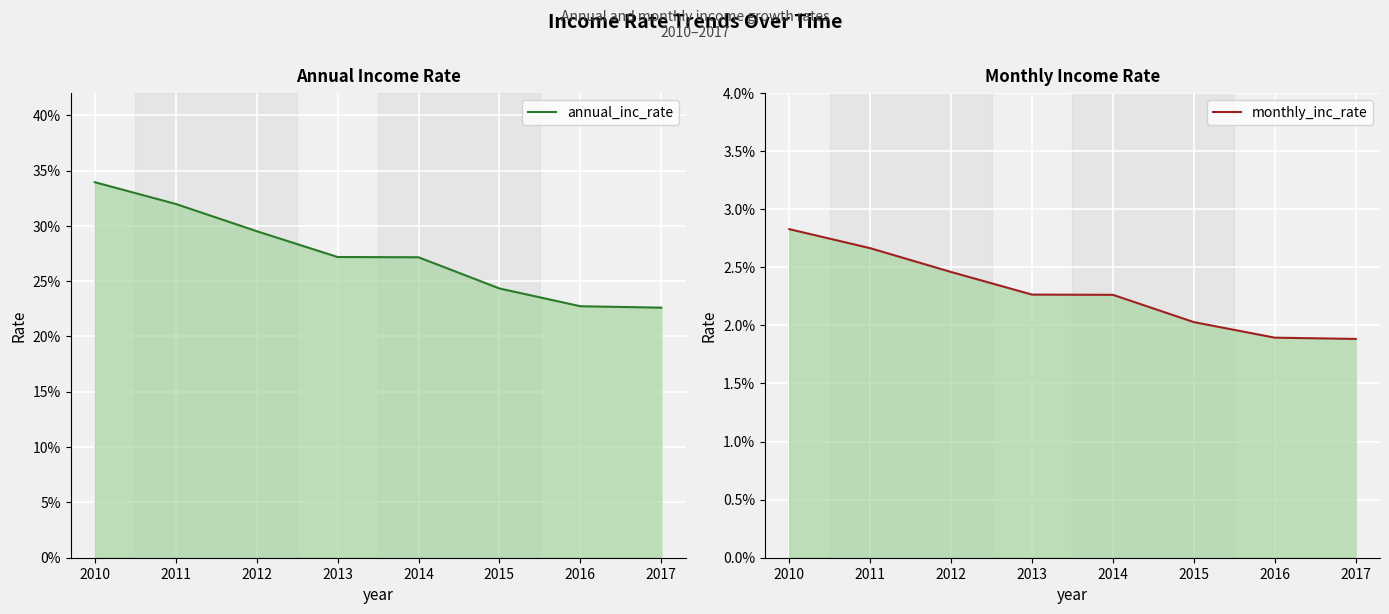

How many annual_inc_rate values are between 0 and 1?

8